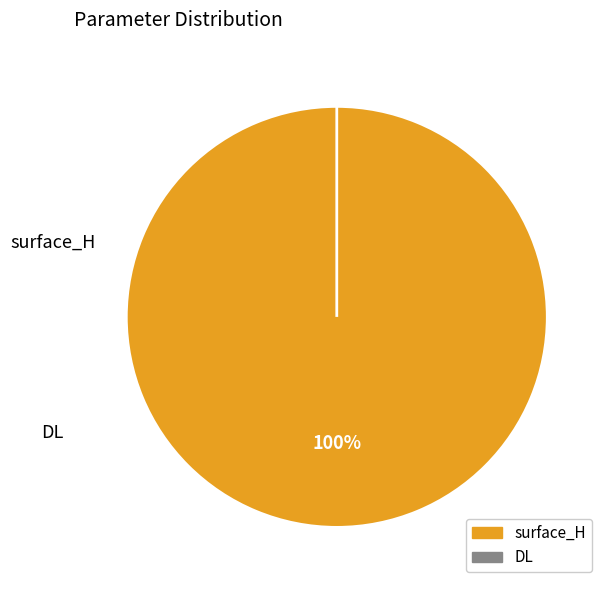

Is there any slice that represents more than half of the pie?

Yes